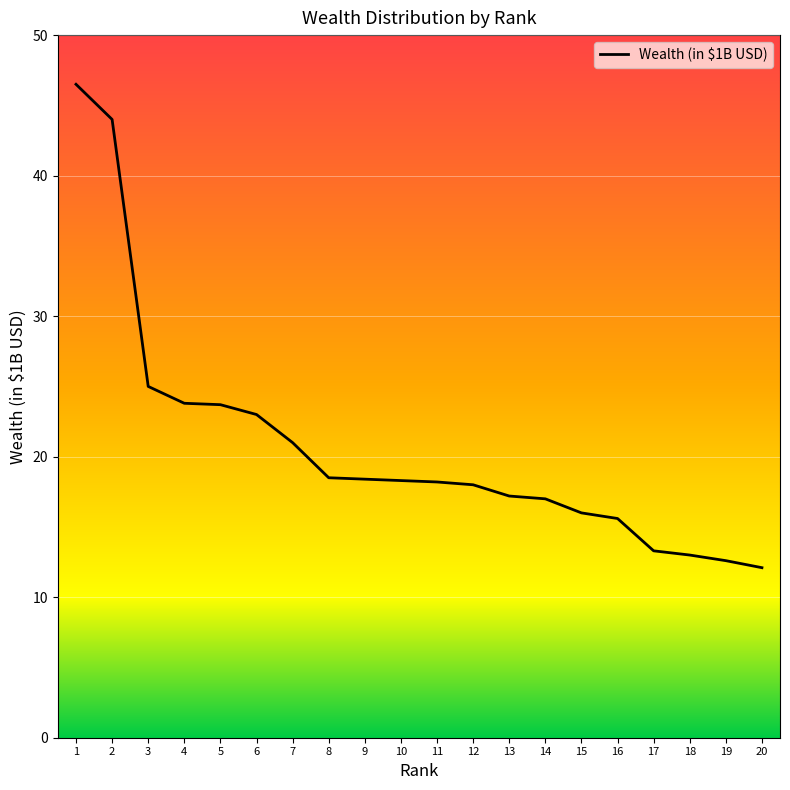

What is the minimum value shown in the chart?

12.1